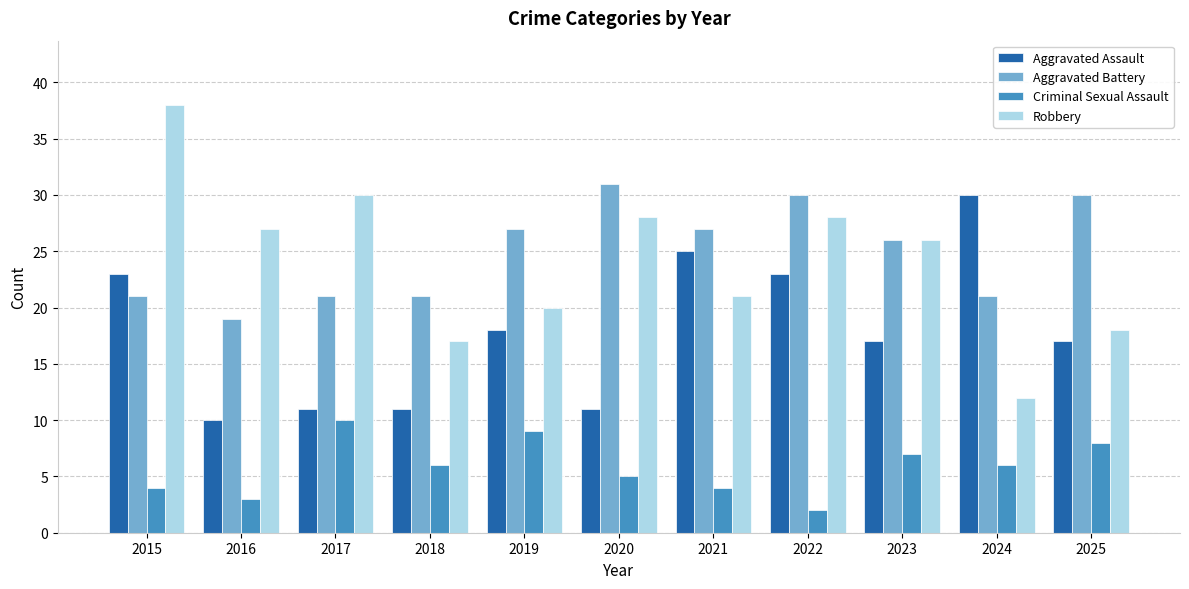

What is the difference between the highest and lowest values at 2020?

26